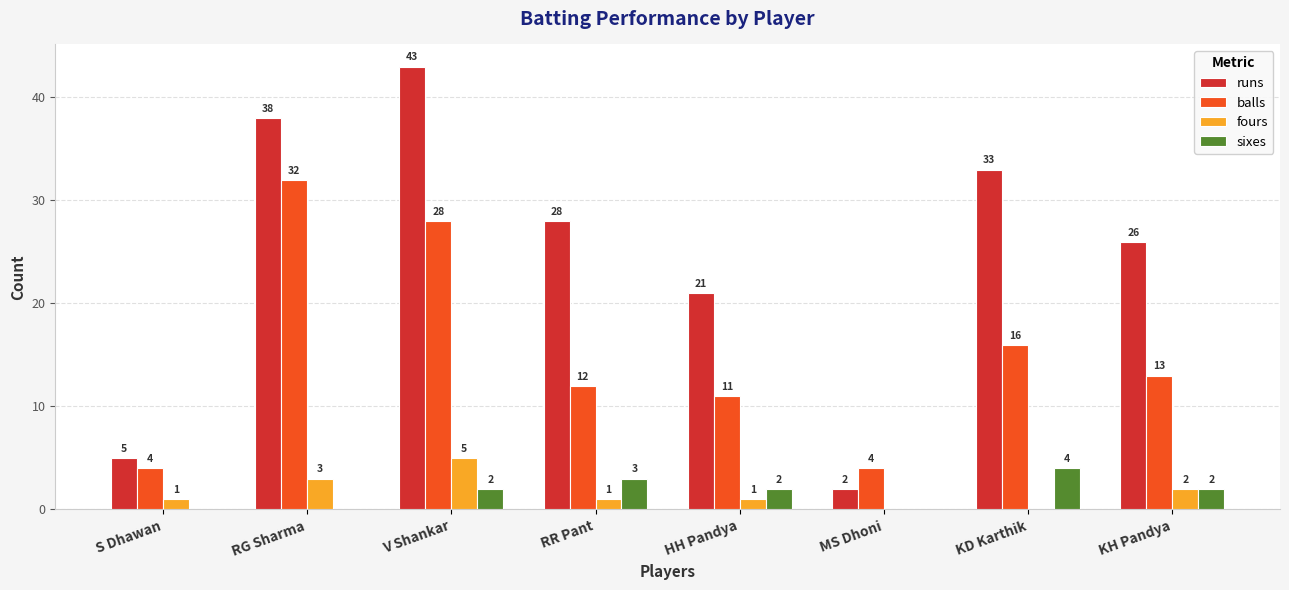

Between RG Sharma and V Shankar, which series saw the biggest shift?

runs